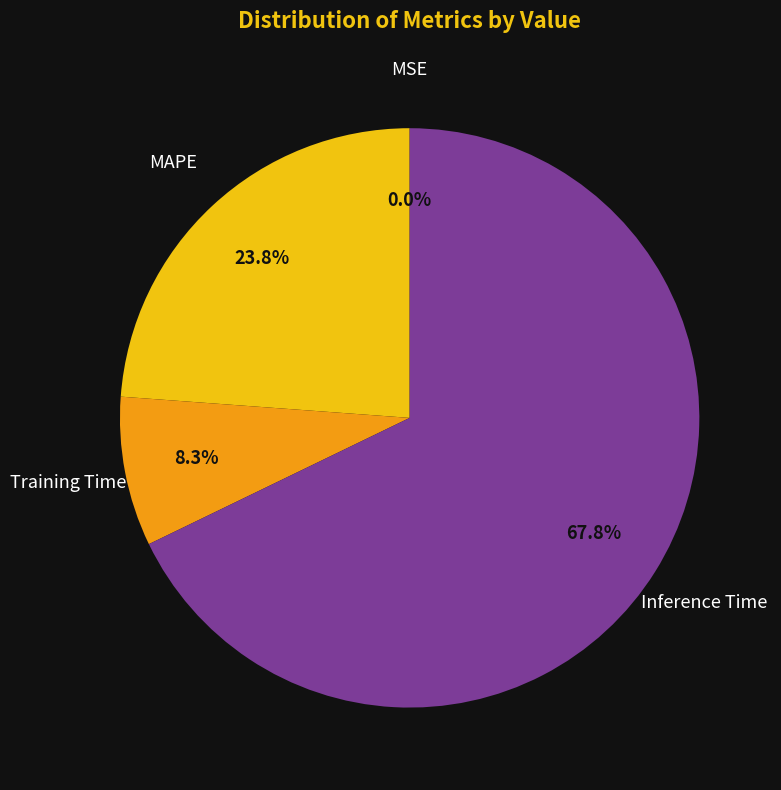

Is there any slice that represents more than half of the pie?

Yes